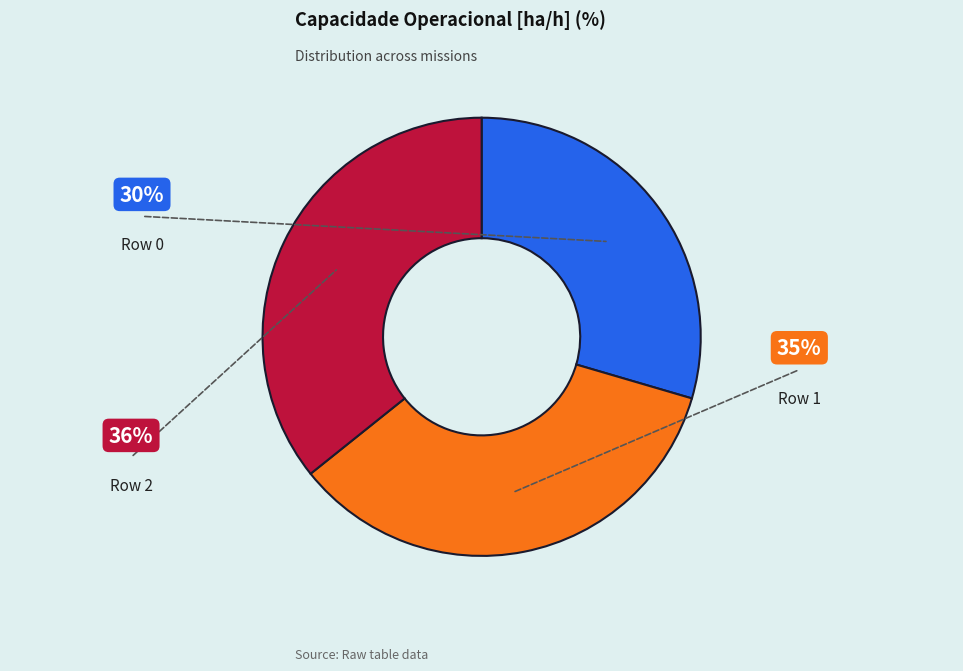

Is there a majority slice in this chart?

No